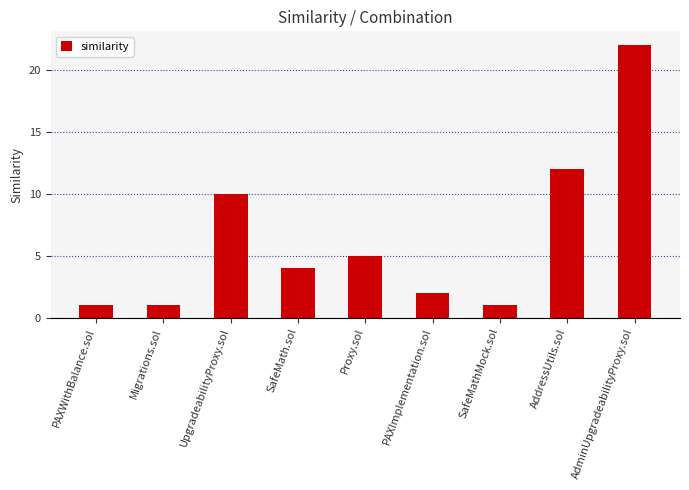

What is the label of the 9th bar from the right?

PAXWithBalance.sol